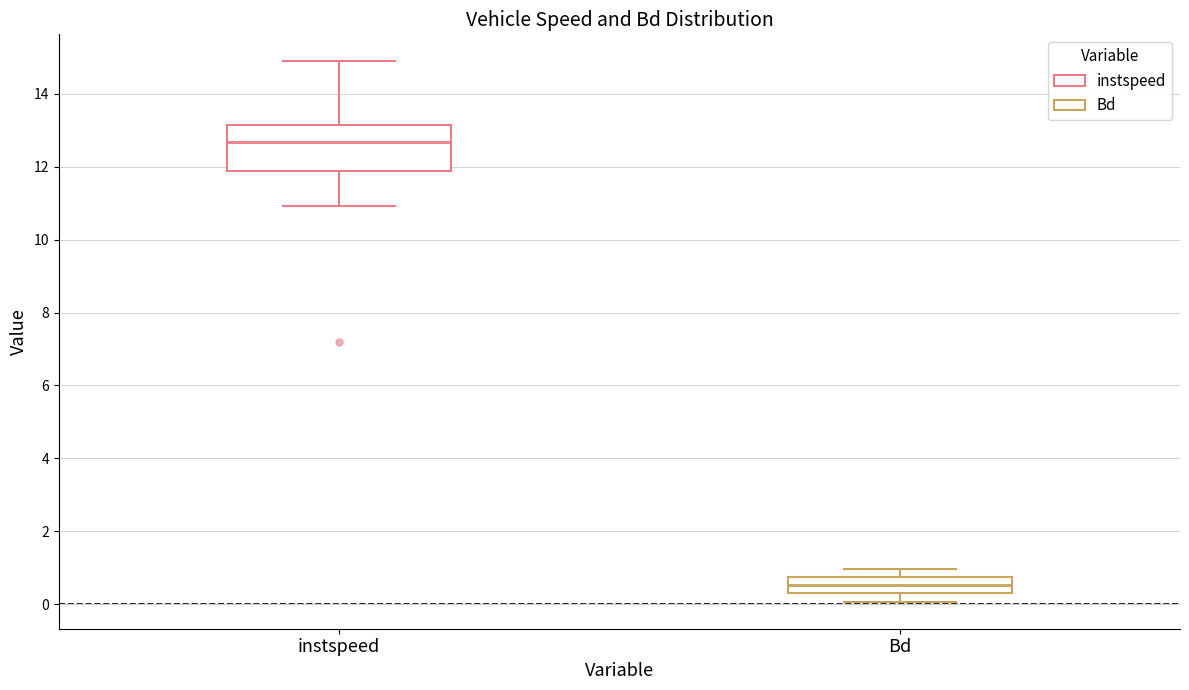

Which box has the highest median line?

instspeed